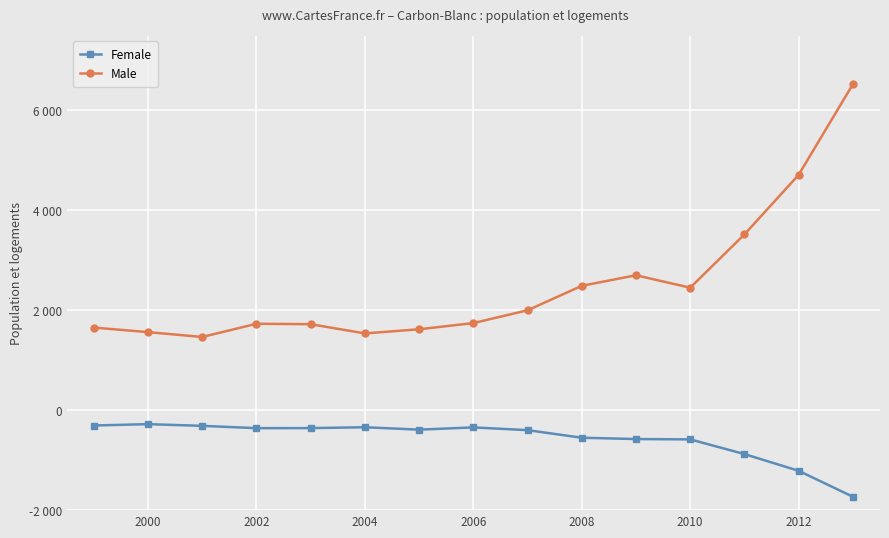

What are all the series names shown in the legend?

Female, Male